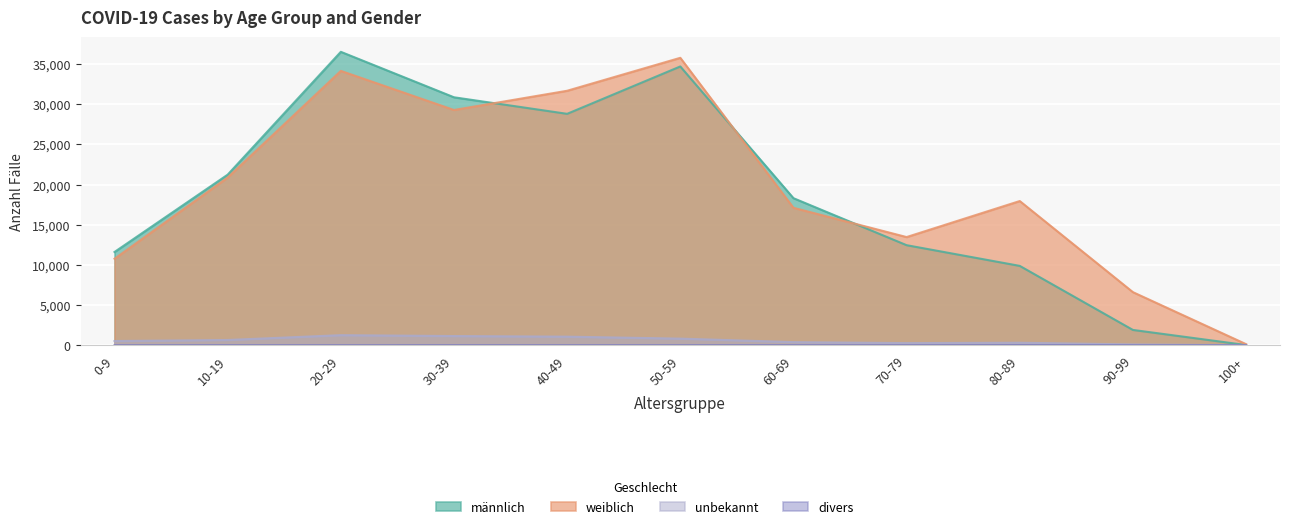

Where is the first local minimum for männlich?

40-49